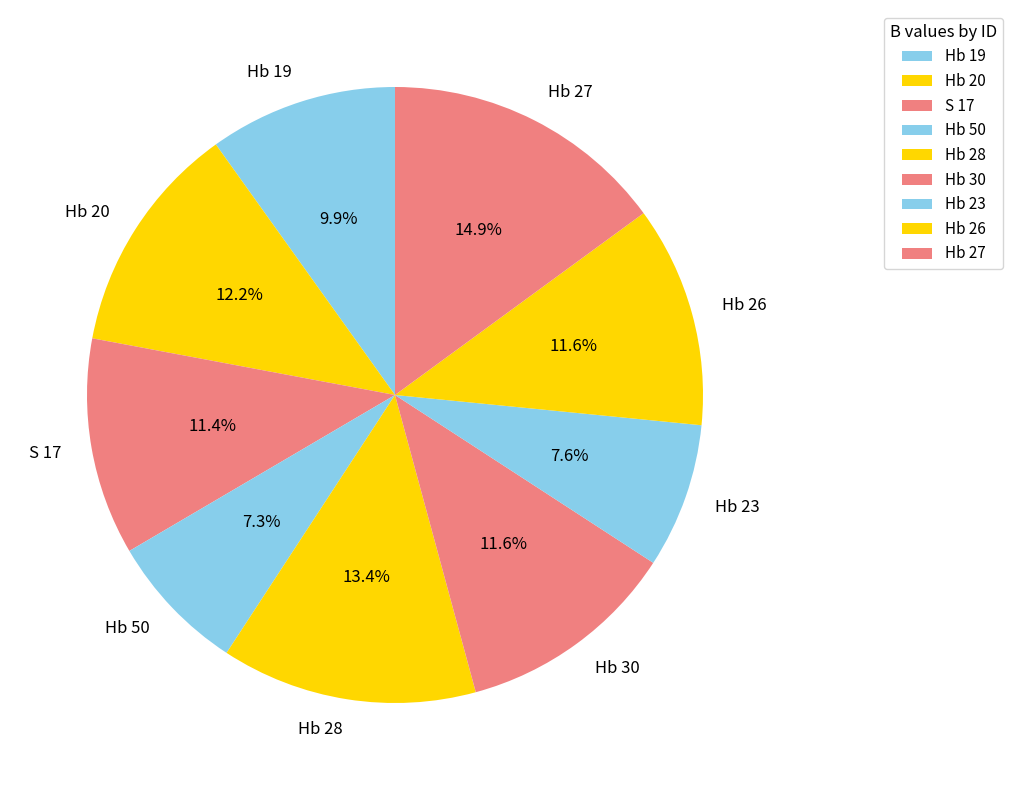

What portion of the pie excludes Hb 27?

85.1%